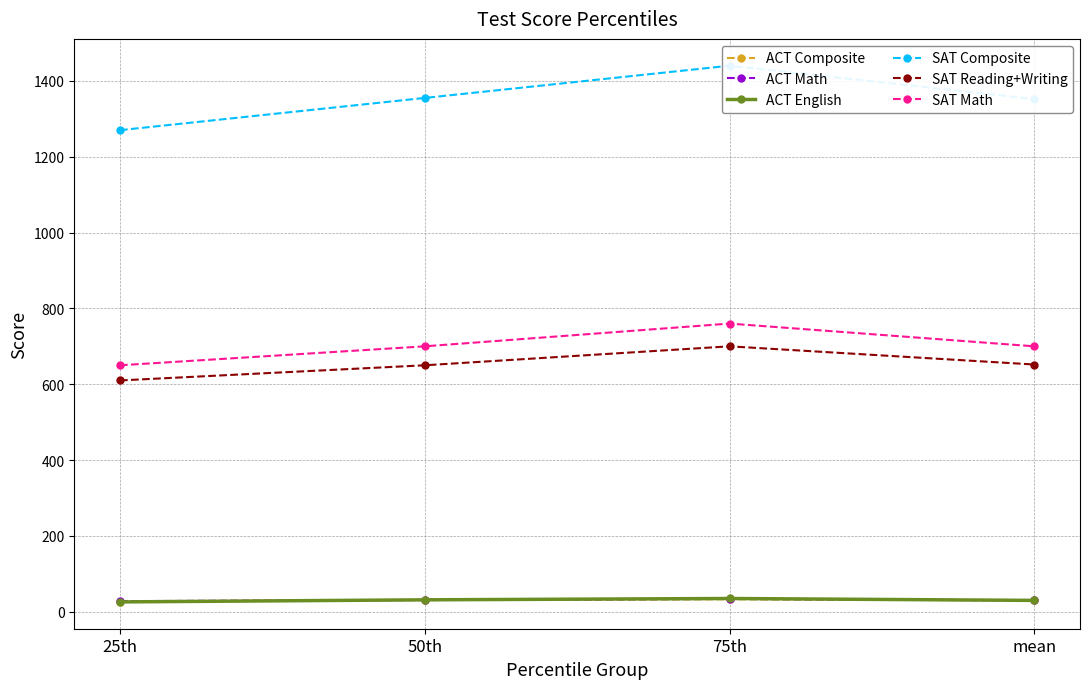

List the labels in order of ACT English value, smallest first.

25th, mean, 50th, 75th